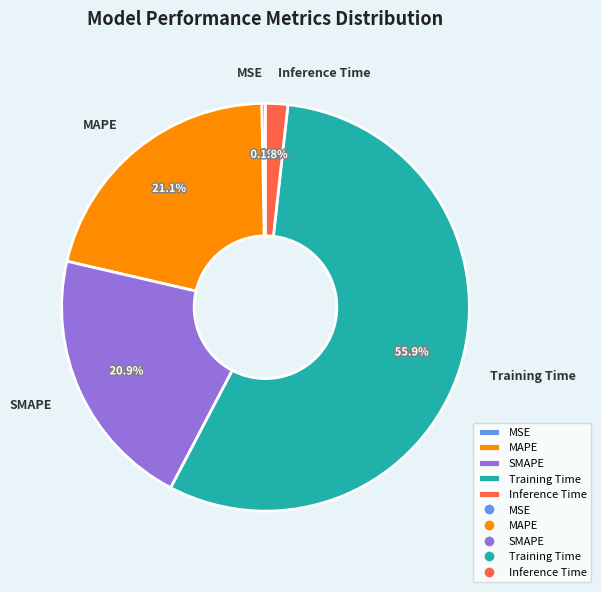

What percentage is NOT represented by Inference Time?

98.2%